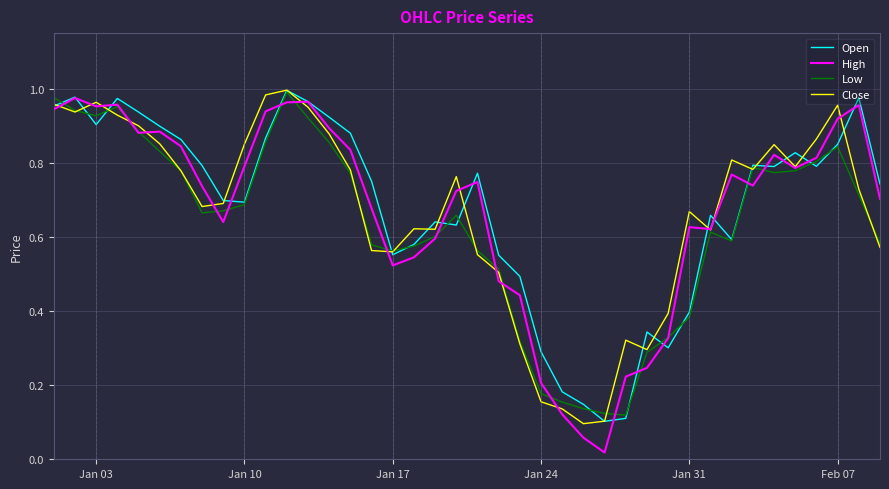

How many lines are shown in the chart?

4